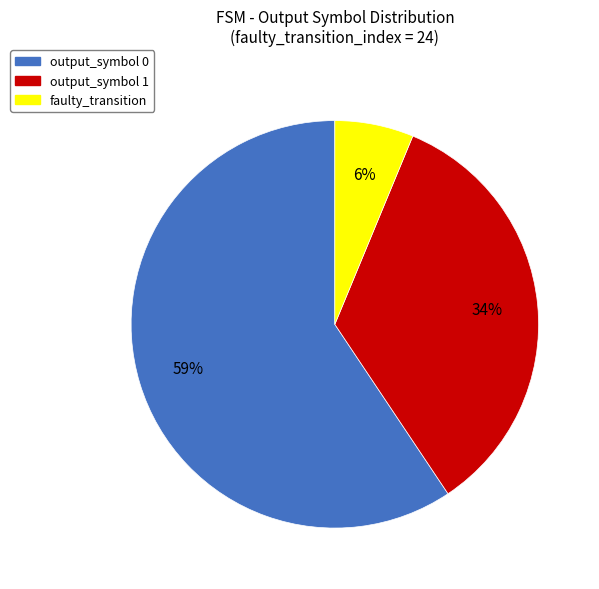

How many slices are in this pie chart?

3